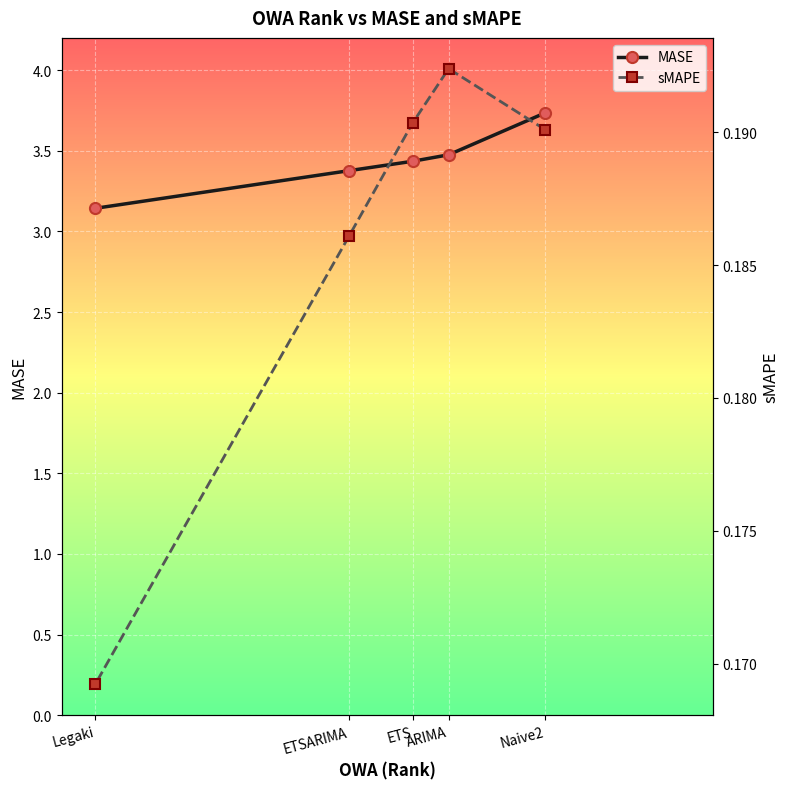

Rank the categories by sMAPE value from lowest to highest.

Legaki, ETSARIMA, Naive2, ETS, ARIMA